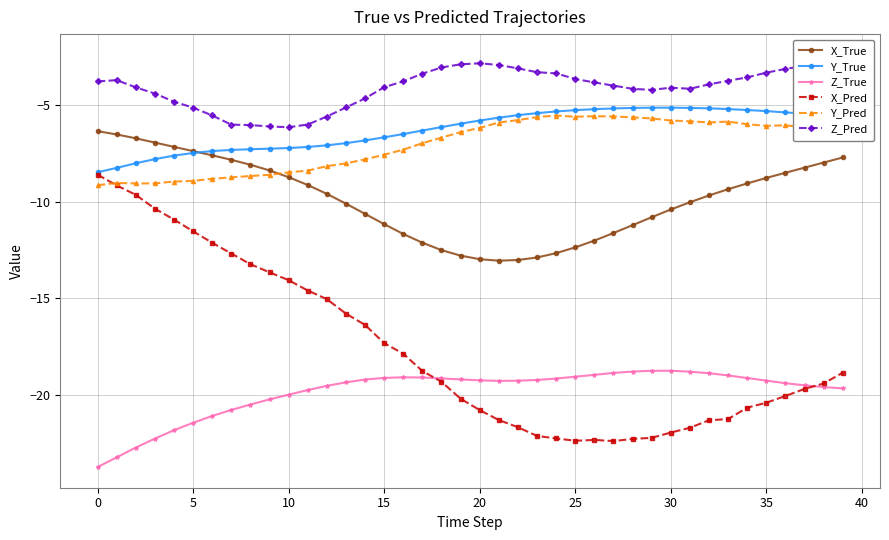

The Z_True series shows -26.2 at 33. True or false?

False